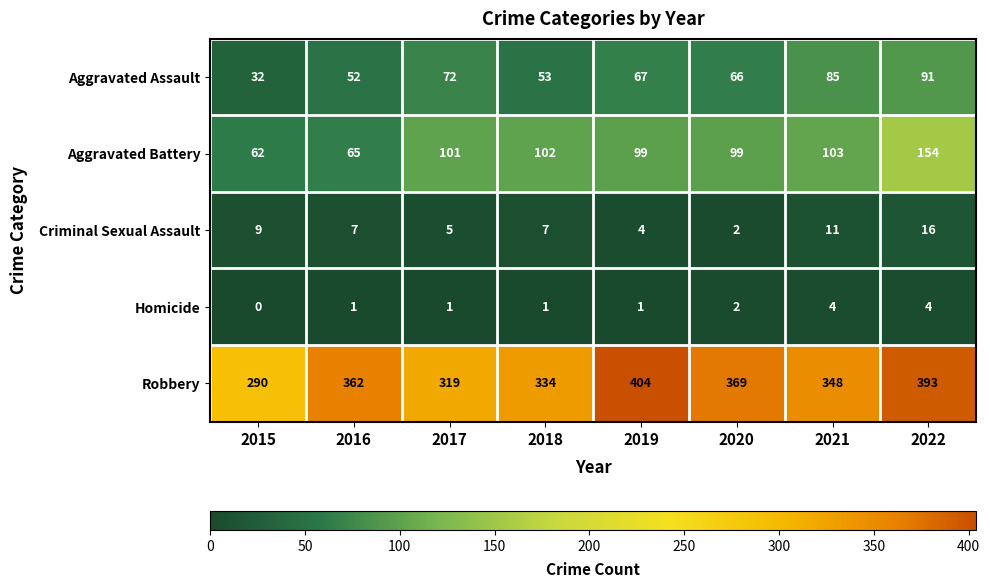

Is the value of Criminal Sexual Assault at 2022 greater than the value of Aggravated Assault at 2015?

No